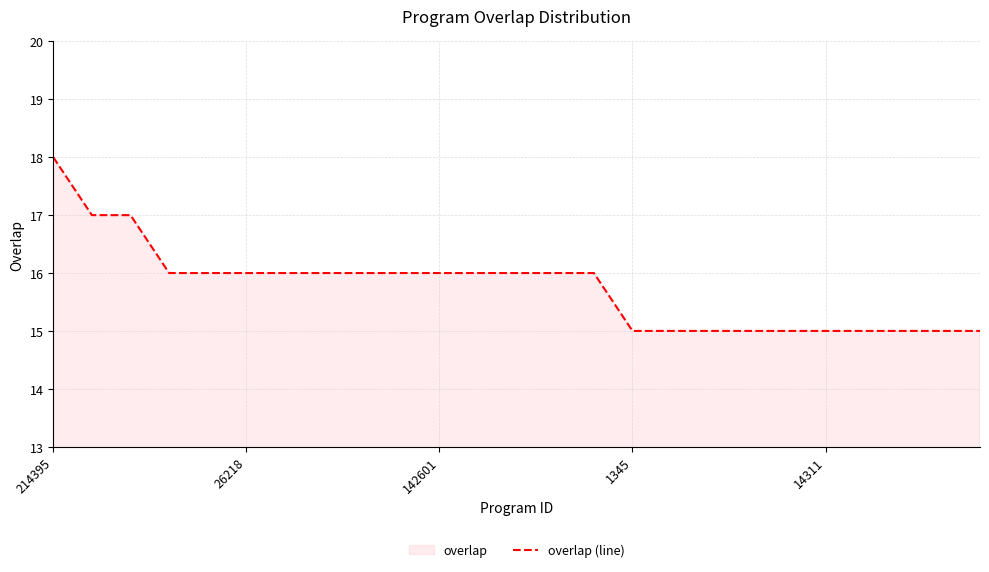

Approximately how many times larger is the value at 1345 compared to 14311?

1.0